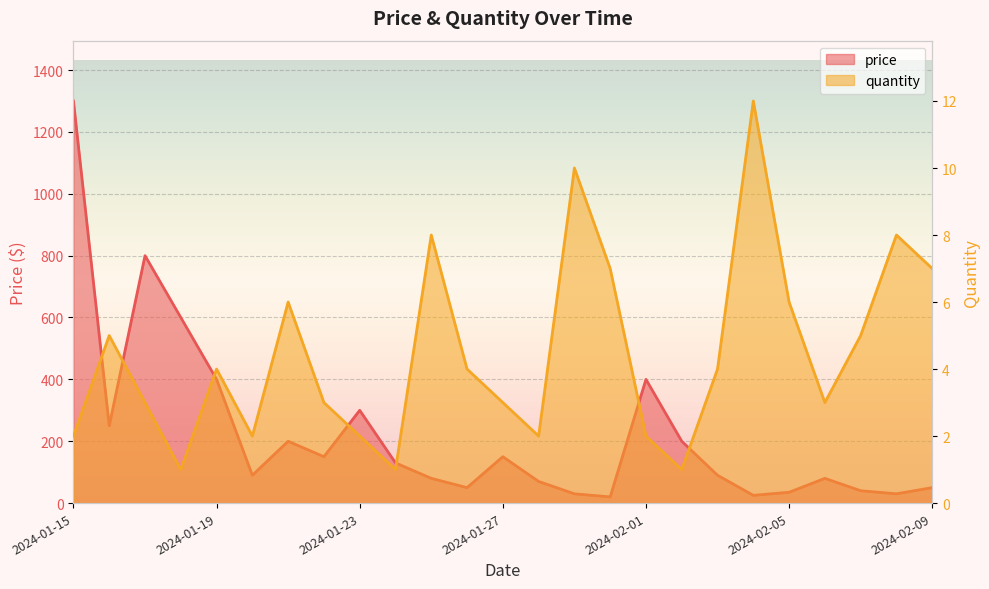

At how many categories does at least one series exceed 456?

3